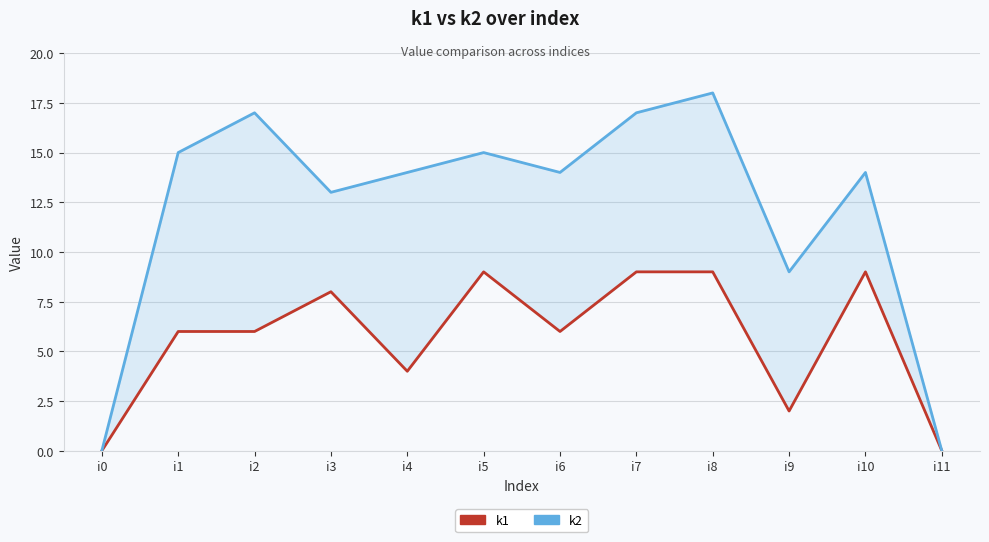

True or false: k2 and k1 cross at least once.

False